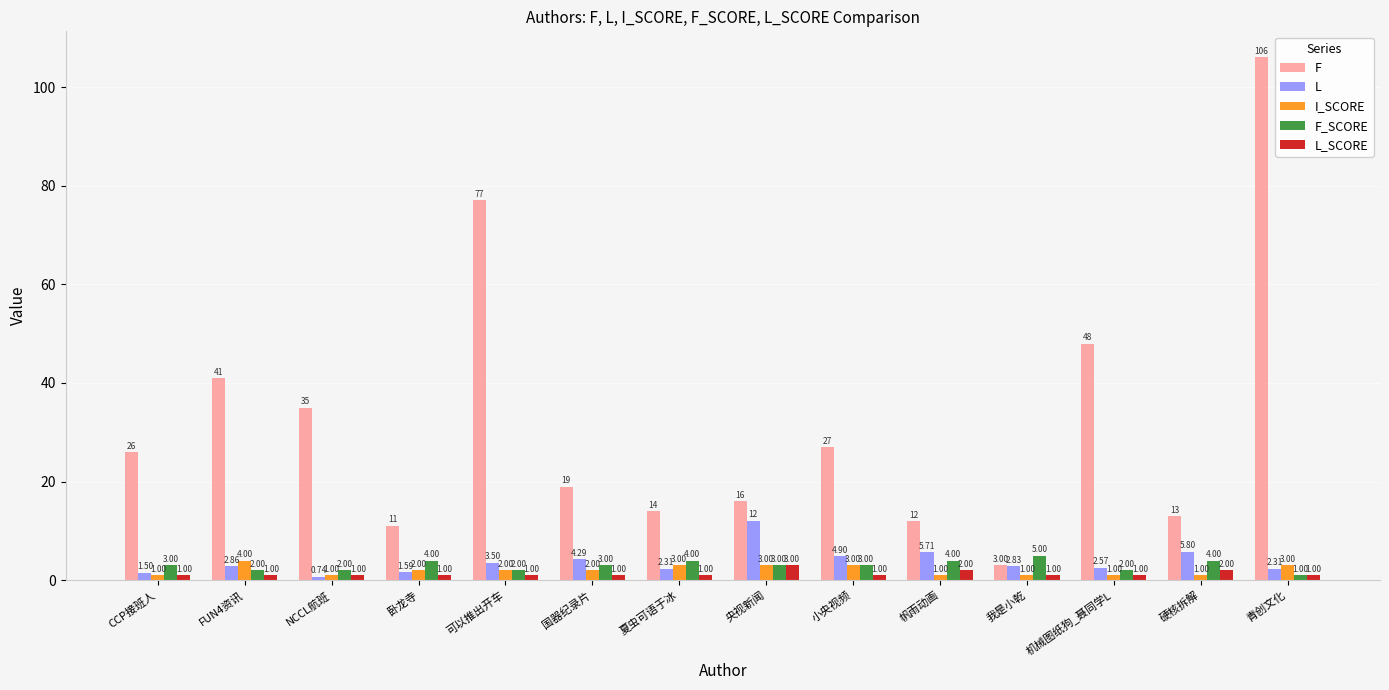

Which series has the largest range (max minus min)?

F